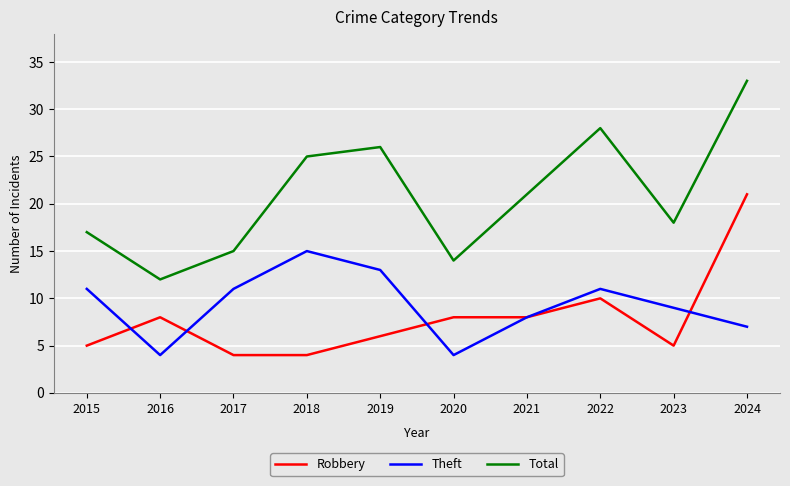

What is the difference between the maximum and minimum values in the Theft series?

11